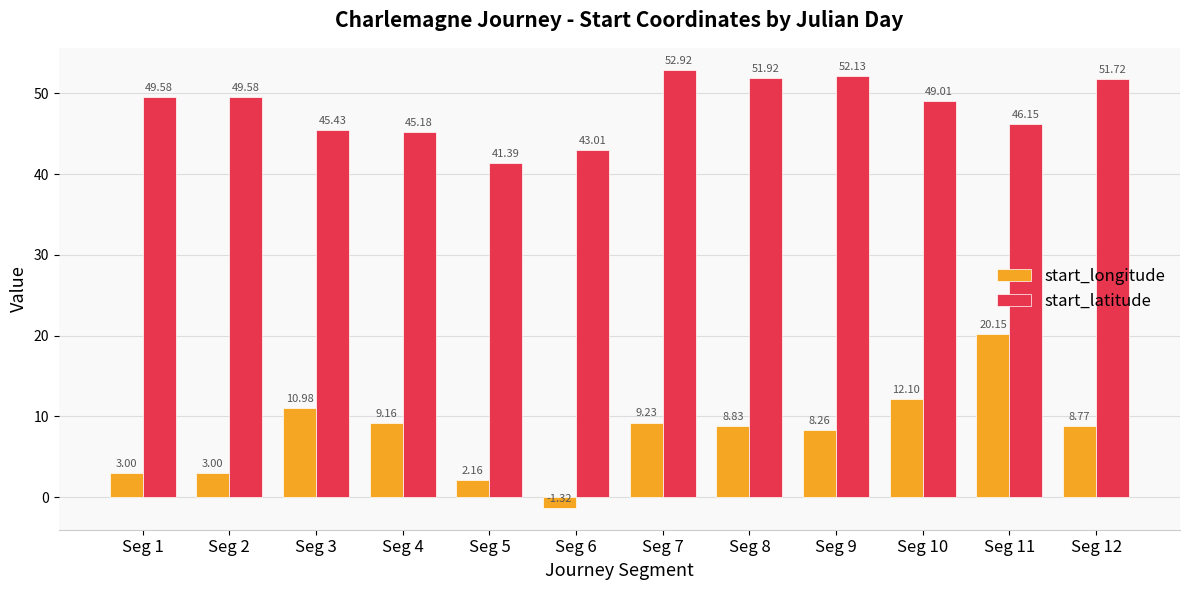

How many data points in start_latitude are less than 49?

5